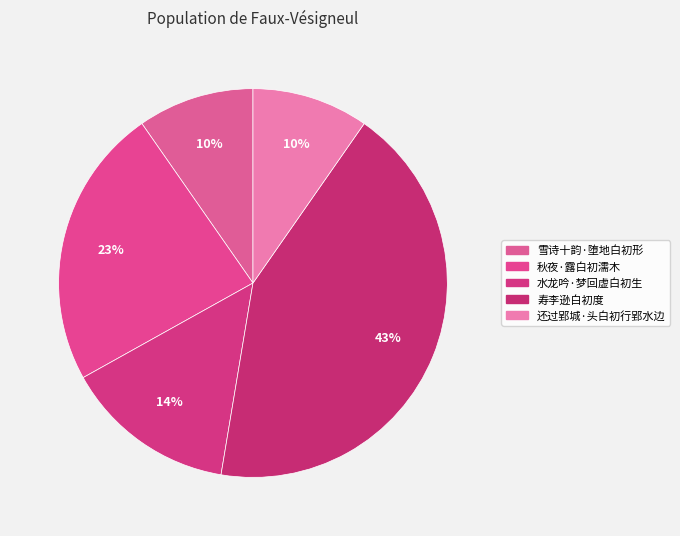

What is the change in value from 寿李逊白初度 to 还过郢城·头白初行郢水边?

-456156